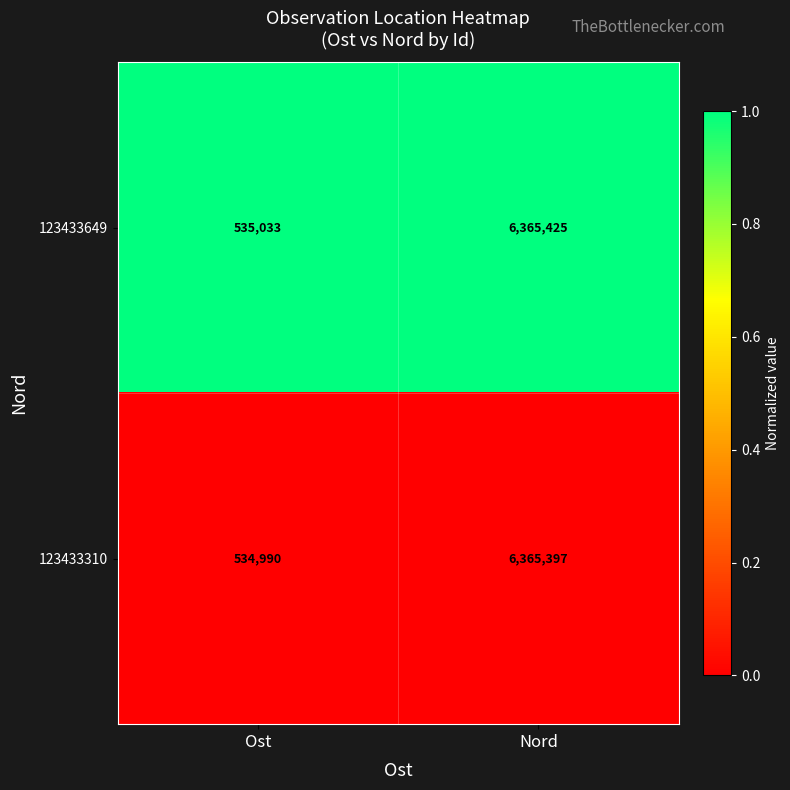

Which category has the highest value across all series?

Nord